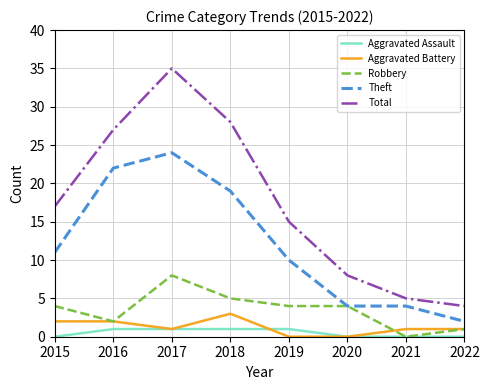

True or false: Robbery has a value of 8 at 2018.

False